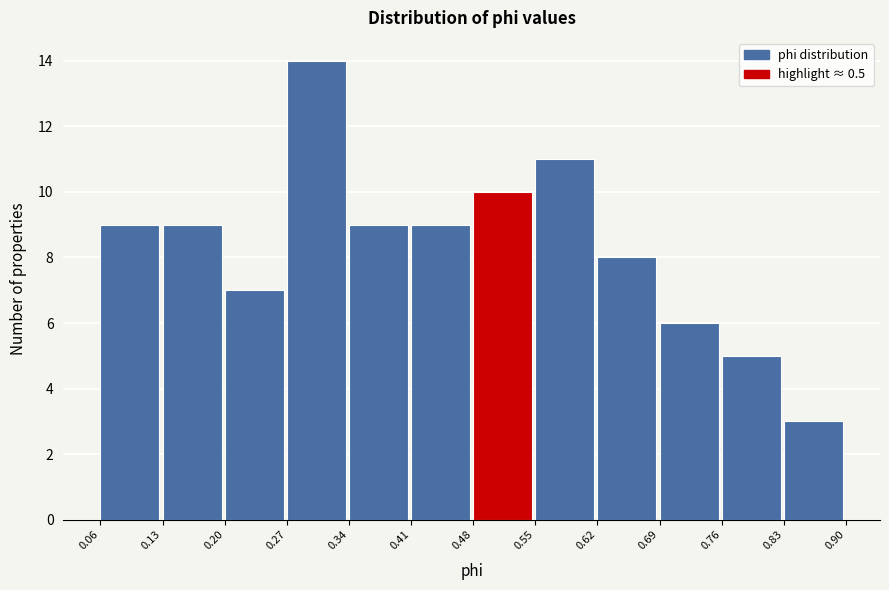

Reading left to right, transcribe this chart: for each bar, give the range it covers on the x-axis and its height. The values are not printed on the chart, so give them approximately, as read against the axis.

0.06 to 0.13: 9
0.13 to 0.20: 9
0.20 to 0.27: 7
0.27 to 0.34: 14
0.34 to 0.41: 9
0.41 to 0.48: 9
0.48 to 0.55: 10
0.55 to 0.62: 11
0.62 to 0.69: 8
0.69 to 0.76: 6
0.76 to 0.83: 5
0.83 to 0.90: 3